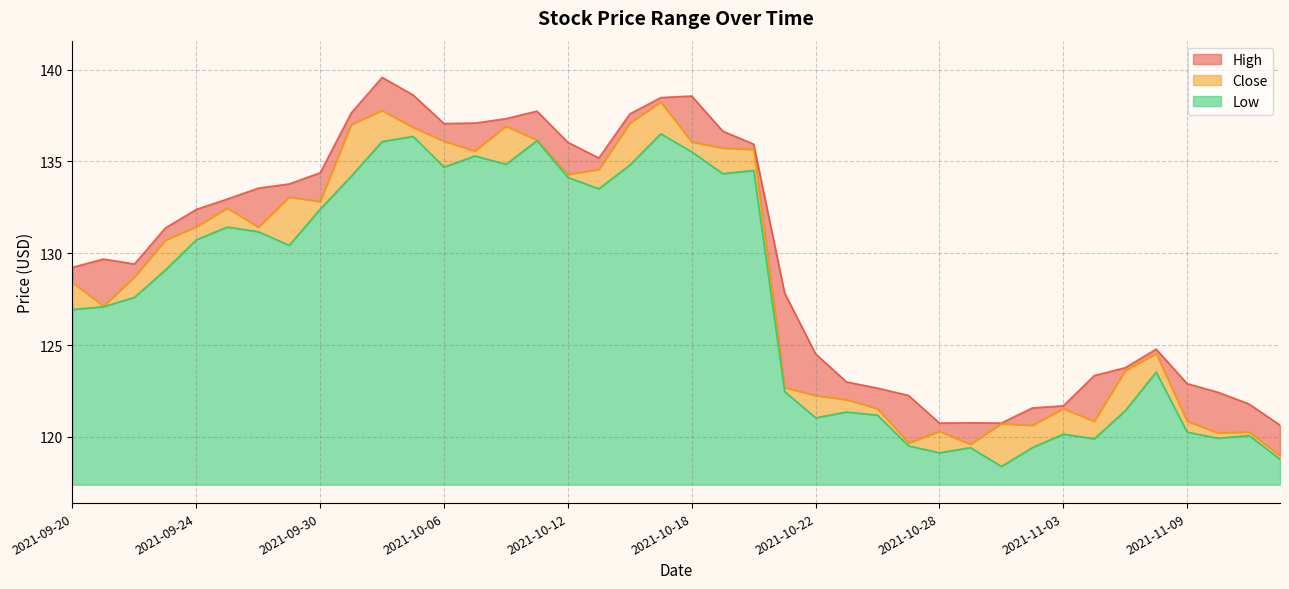

Does the chart display data point markers on the line(s)?

No